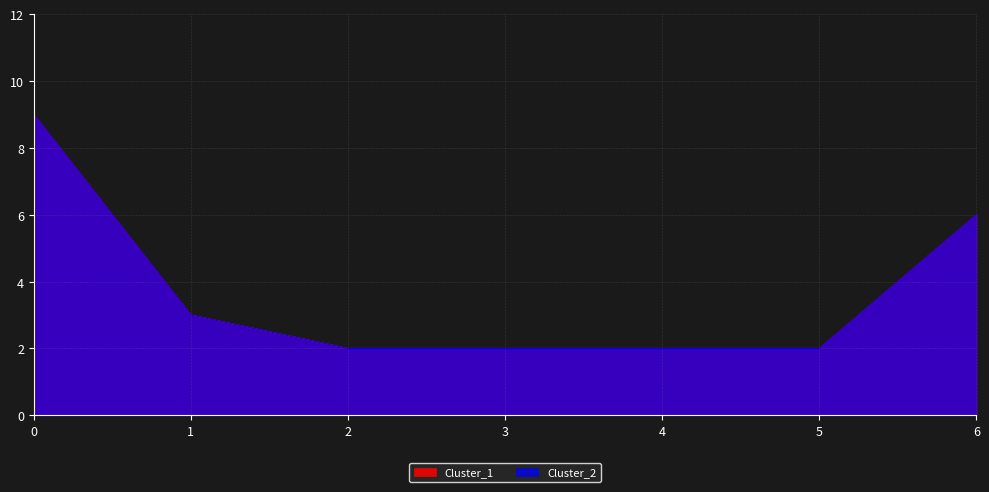

How many lines are shown in the chart?

2